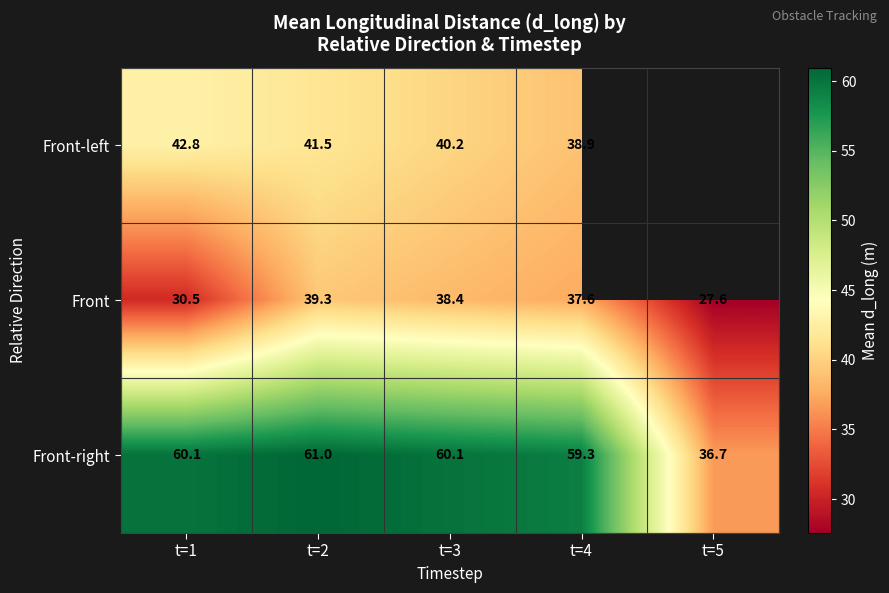

What is the difference between the Front-right values at t=5 and t=4?

22.7